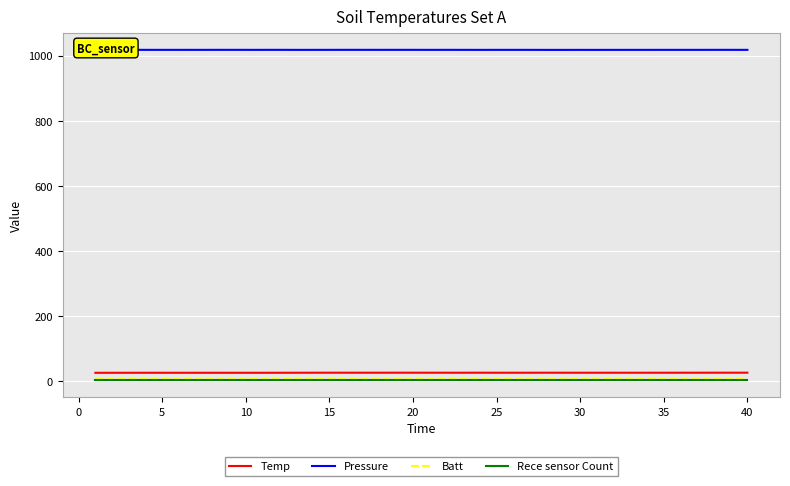

What is the lowest value of the Pressure series?

1017.6